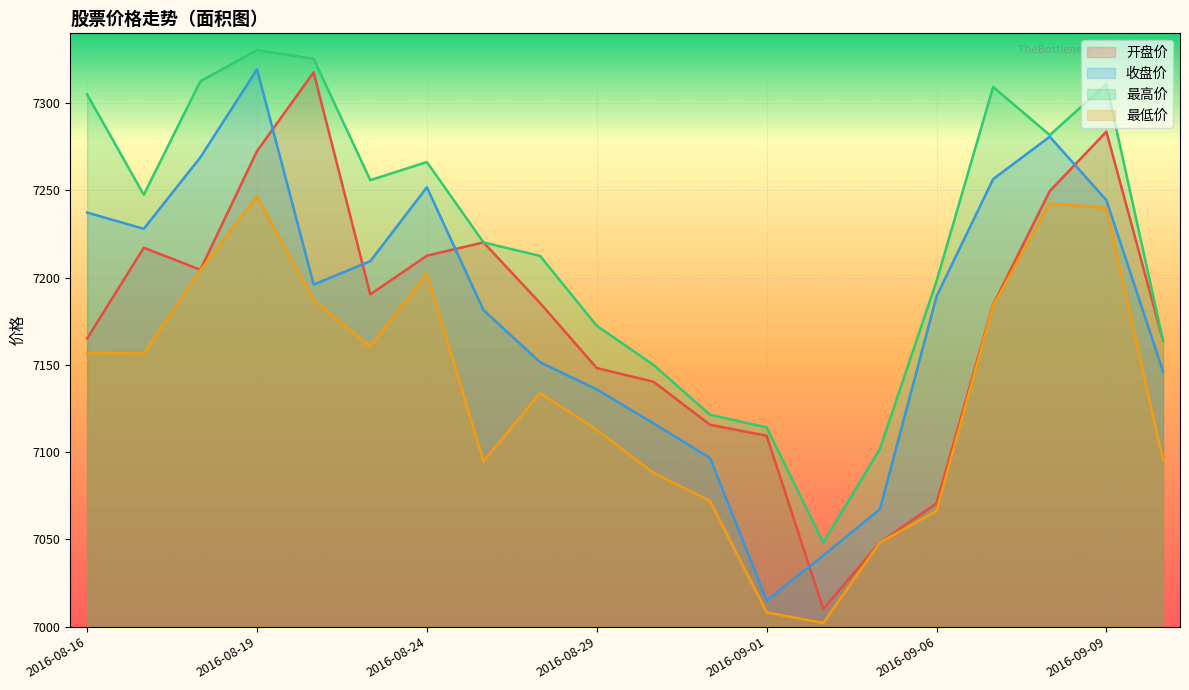

Rank the series at 2016-09-12 from lowest to highest value.

最低价, 收盘价, 开盘价, 最高价